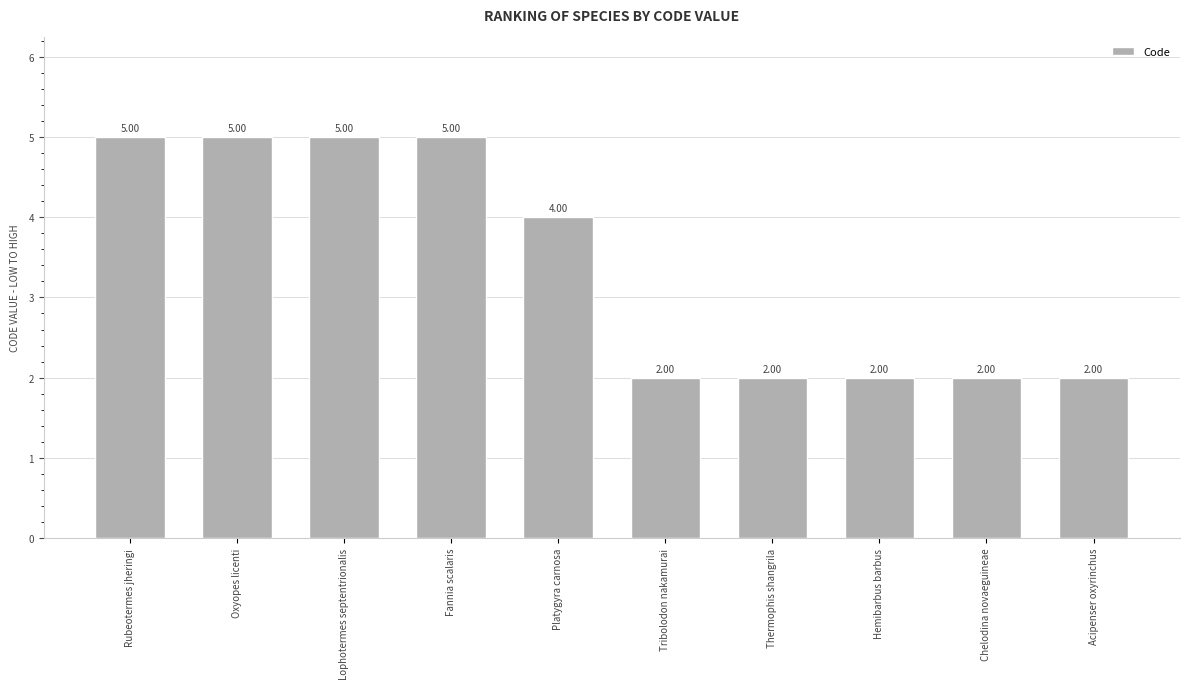

Reading left to right, extract all data points from this chart.

5	5	5	5	4	2	2	2	2	2